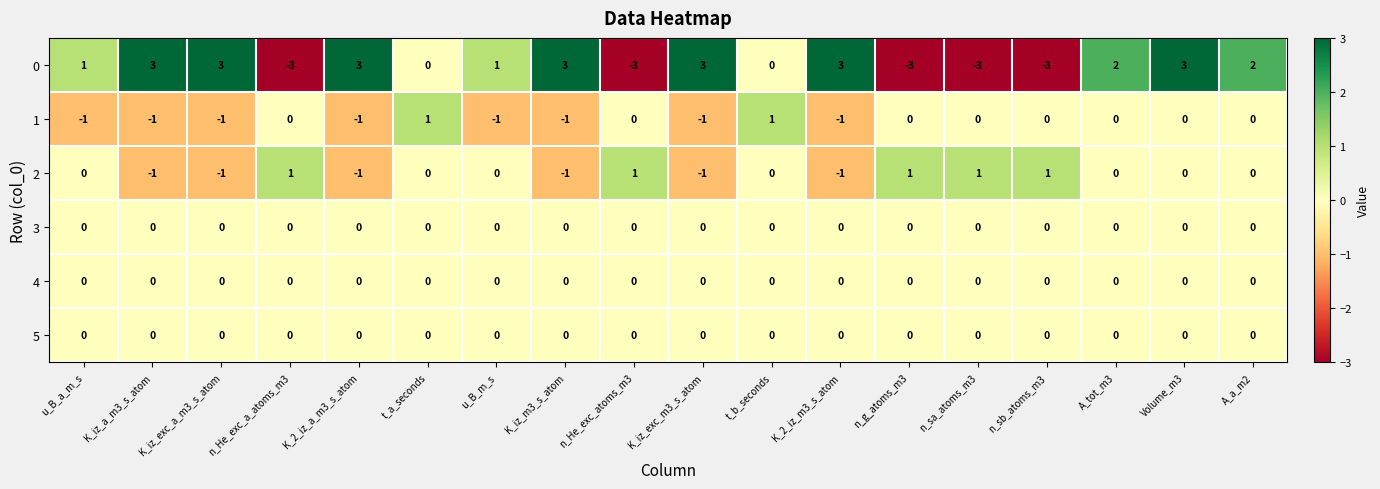

Count the number of categories in the chart.

18